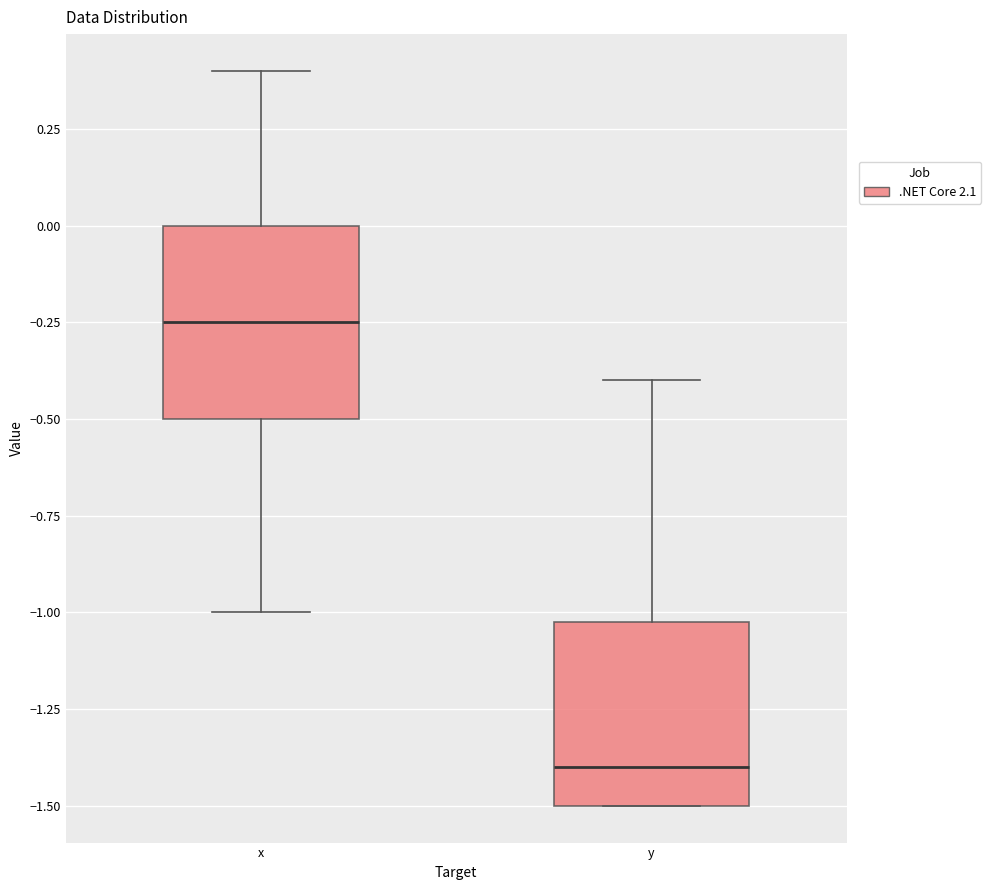

Which box has the lowest median line?

y